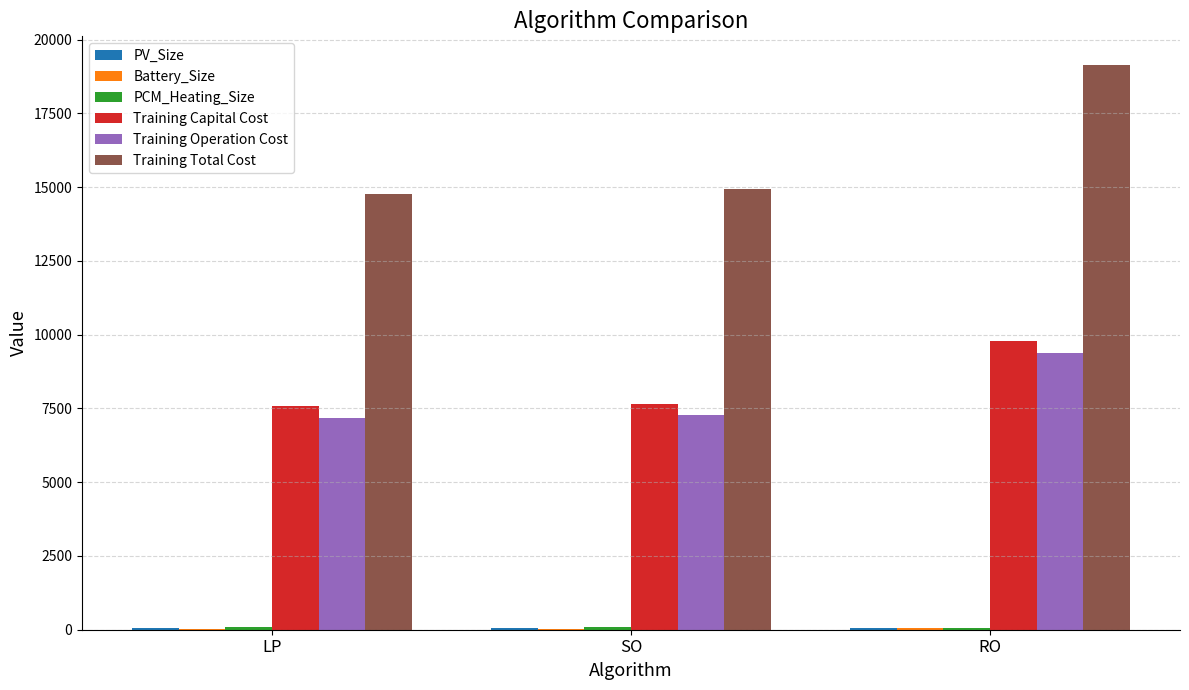

How many data points does each series have?

3